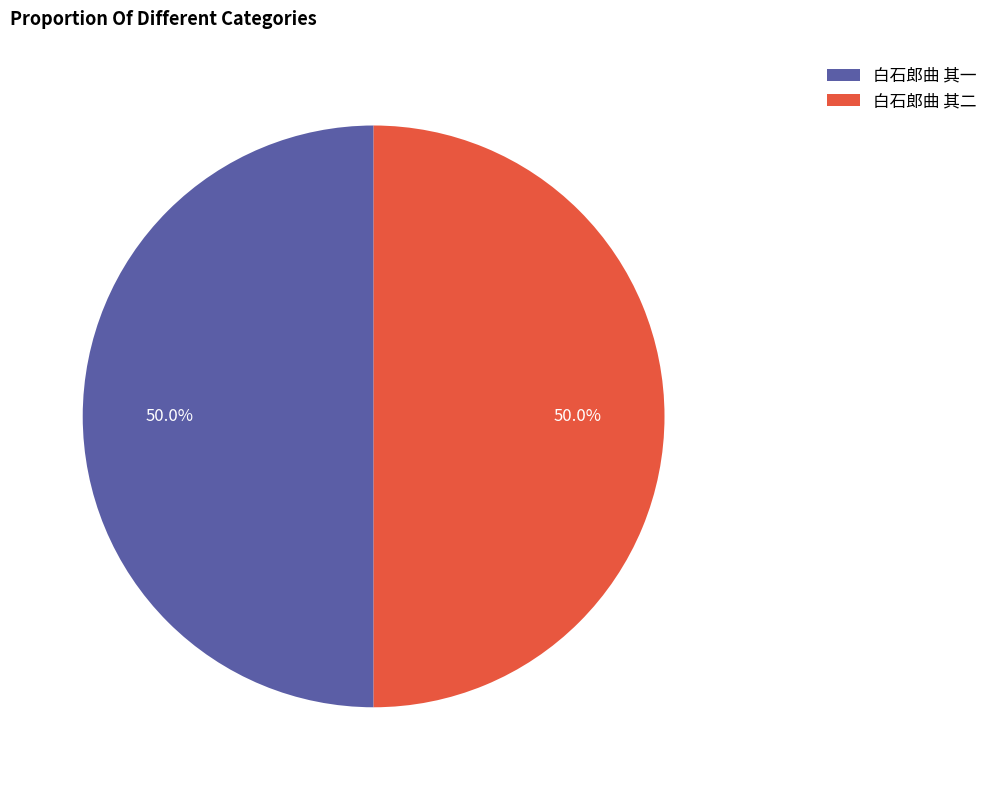

True or false: 白石郎曲 其一 accounts for 60% of the total.

False